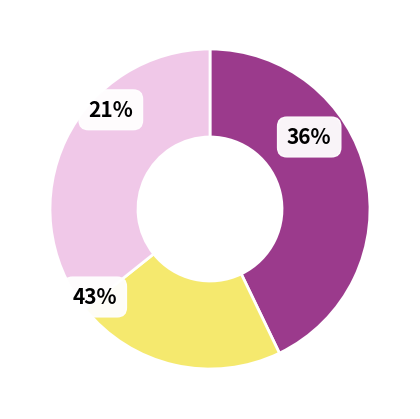

Does any single category account for the majority?

No